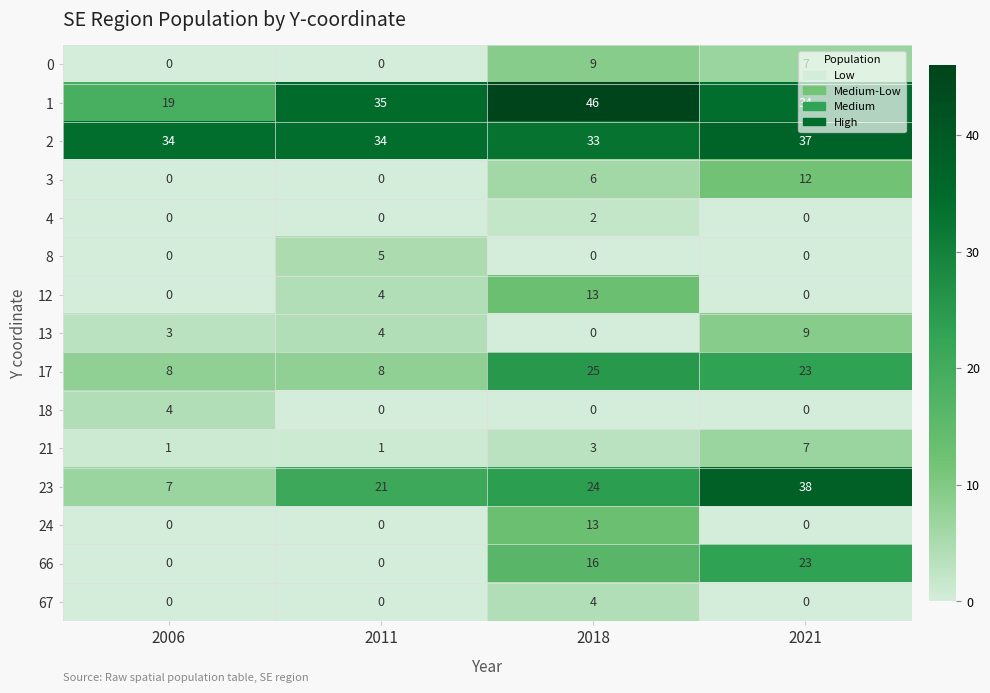

Which label corresponds to the largest value in the chart?

2018